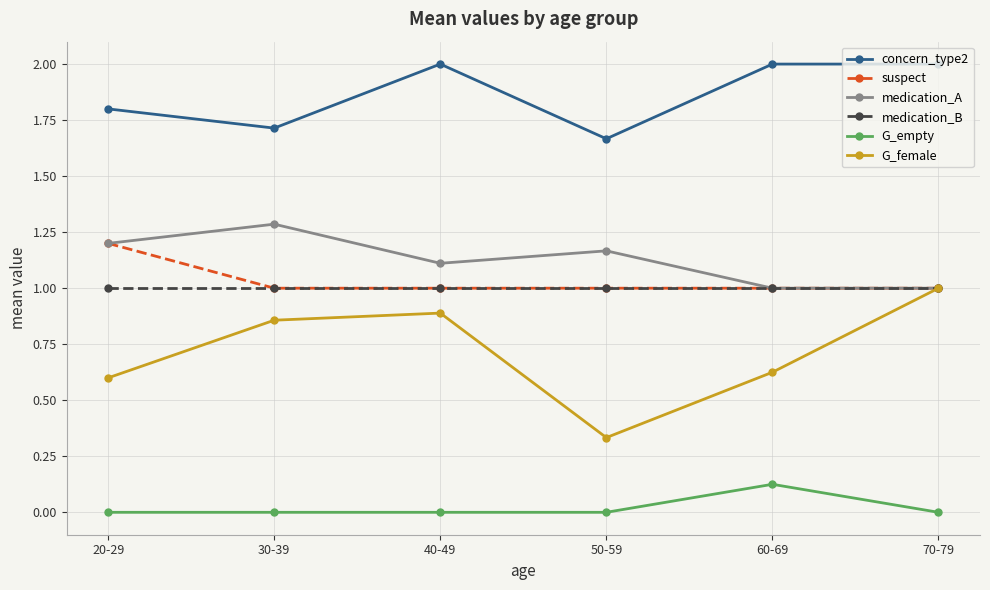

What is the greatest value displayed?

2.0